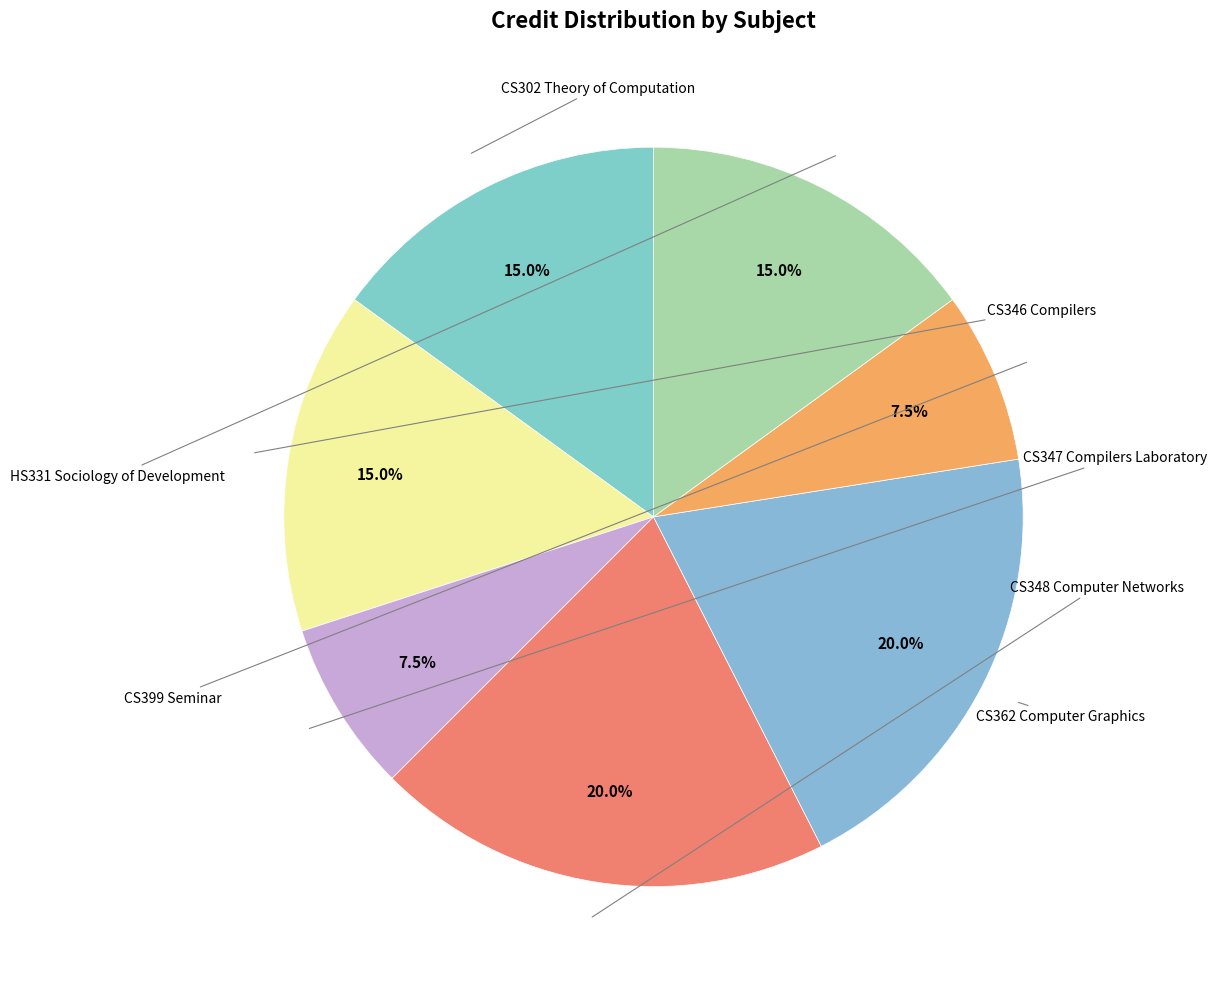

How many slices are in this pie chart?

7